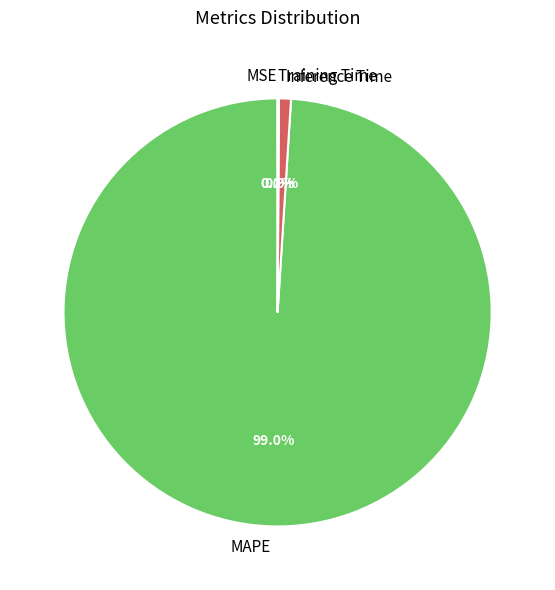

Which slice represents more than half of the pie?

MAPE